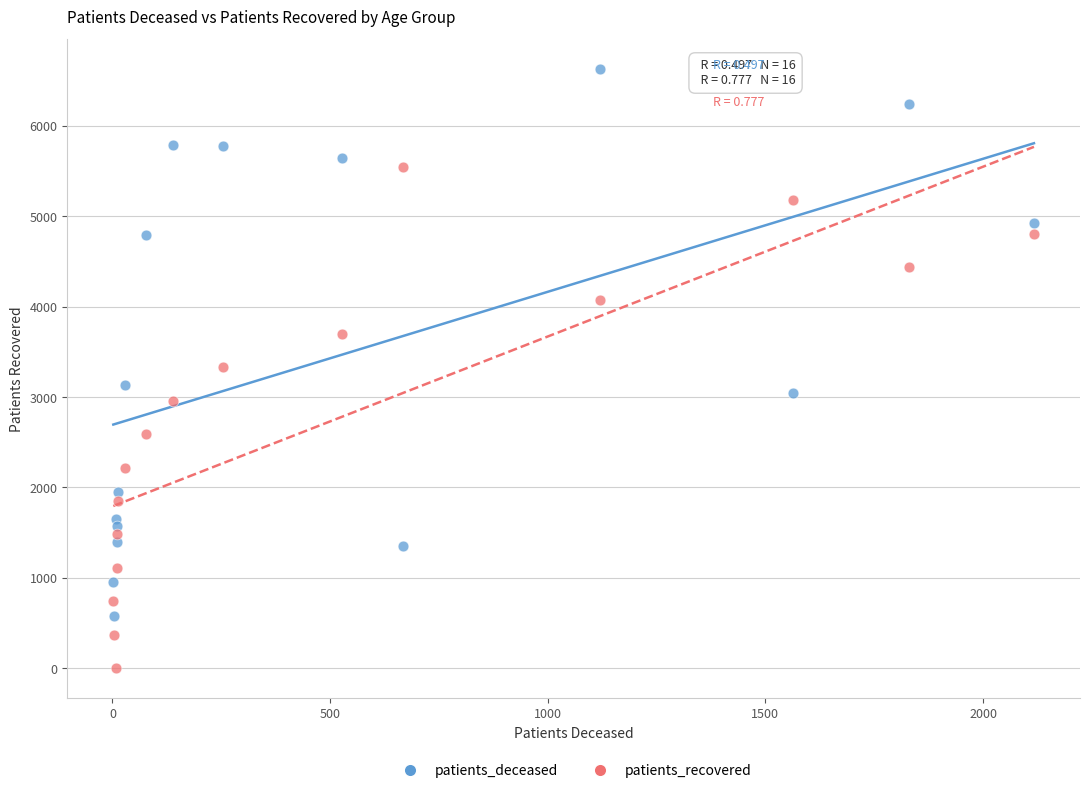

In the patients_deceased series, what Y value is closest to 3605?

3133